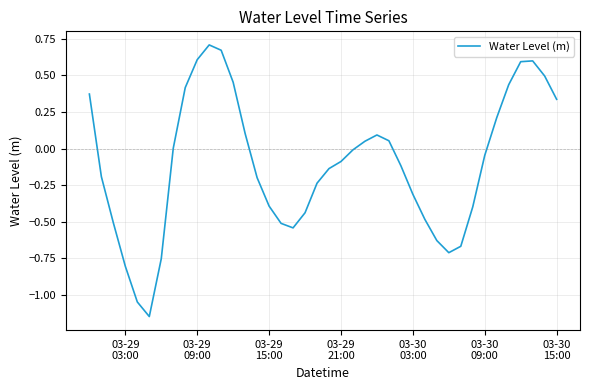

Does the chart have visible grid lines?

Yes